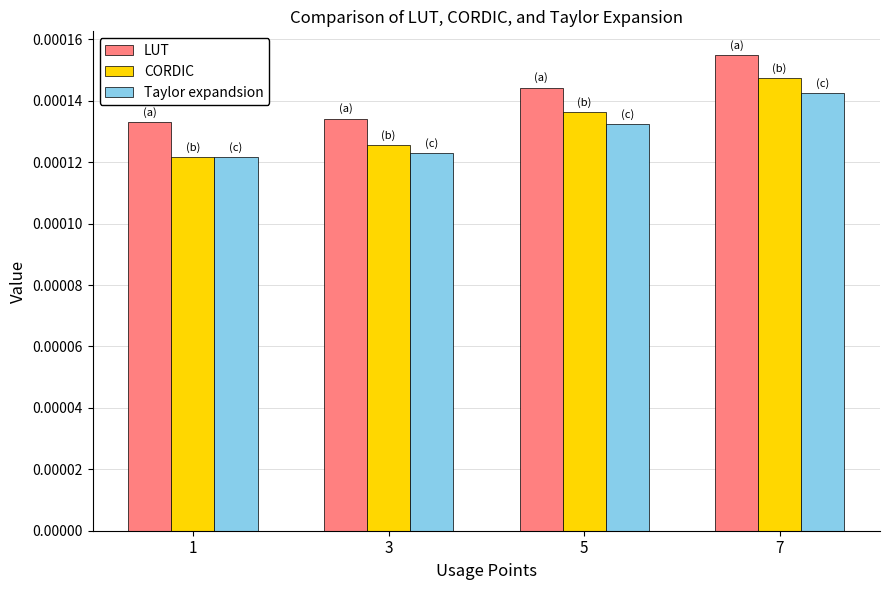

Which series changed the most between 1 and 5?

CORDIC